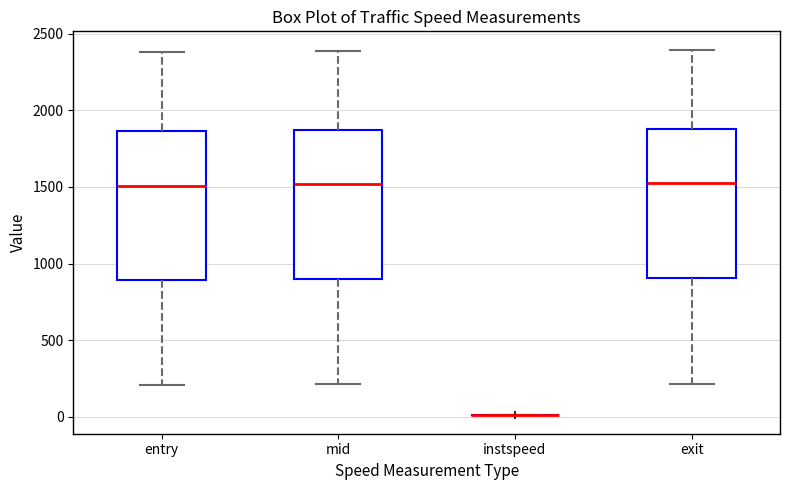

Where is the lower edge of the box for mid on the y-axis? The values are not printed on the chart, so give them approximately, as read against the axis.

900